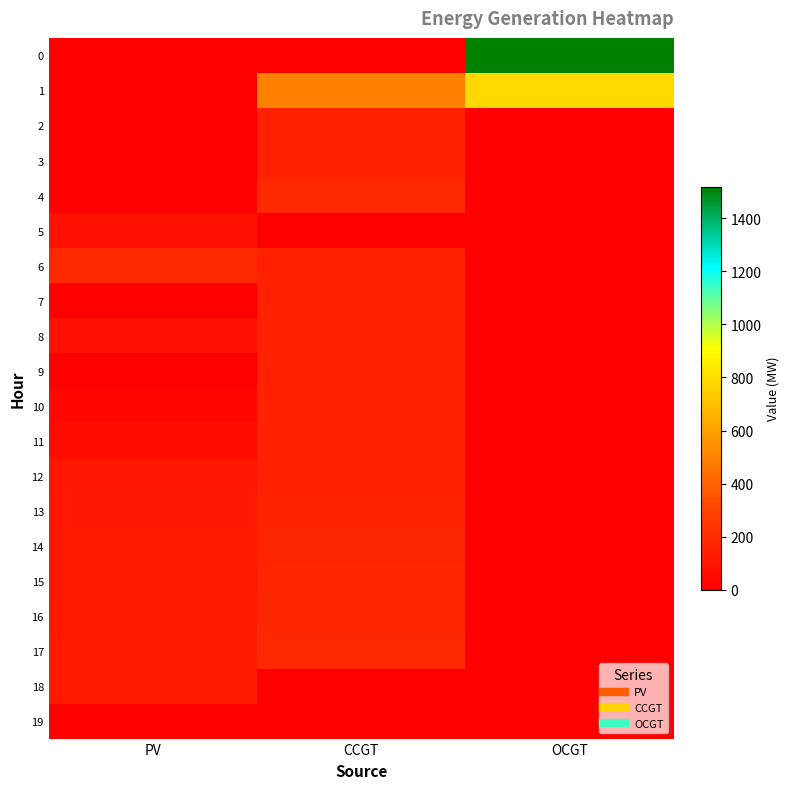

Which has a higher value, OCGT or CCGT?

OCGT